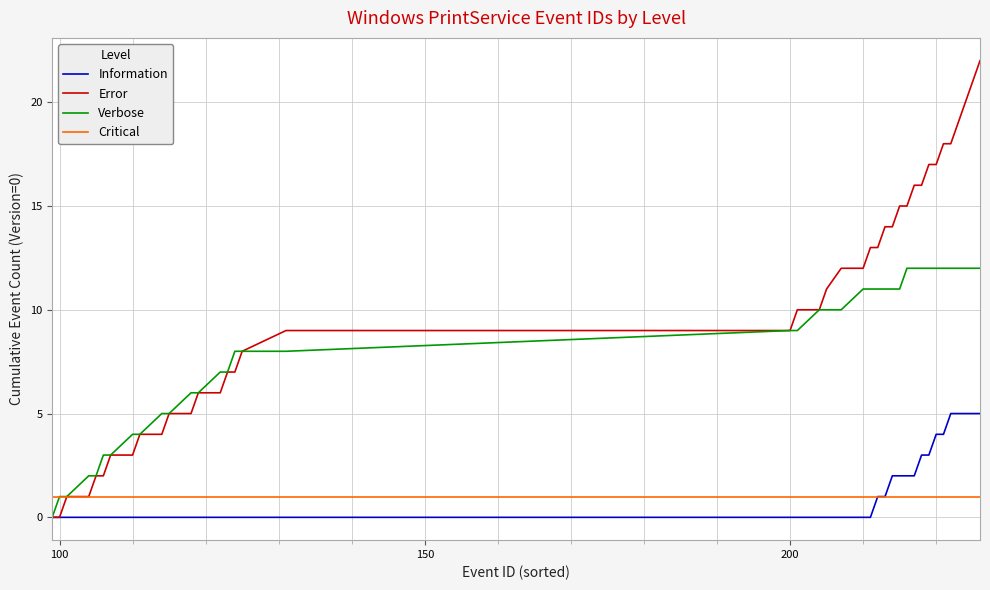

Rank the series by their maximum value, from lowest to highest.

Critical, Information, Verbose, Error